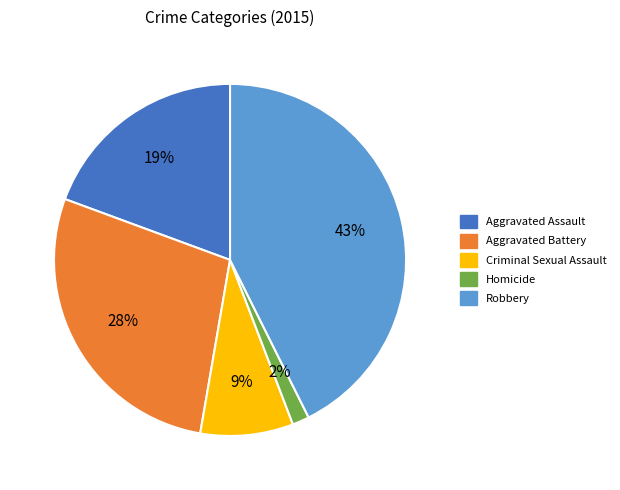

Between Aggravated Assault and Aggravated Battery, which is larger?

Aggravated Battery